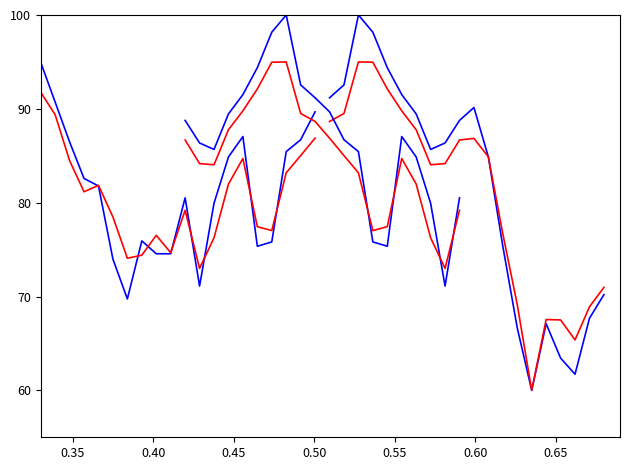

Reading left to right, what are all the values shown in this chart?

close: 95.0	90.7	86.5	82.6	81.8	74.0	69.7	75.9	74.6	74.6	80.5	71.1	79.9	84.9	87.0	75.4	75.8	85.4	86.7	89.7
close_2: 91.2	92.5	100.0	98.2	94.4	91.5	89.5	85.7	86.4	88.8	90.1	84.9	75.4	66.6	60.0	67.1	63.4	61.7	67.7	70.2
vwap: 91.8	89.4	84.5	81.2	81.8	78.5	74.1	74.4	76.5	74.7	79.2	73.0	76.3	82.0	84.7	77.4	77.0	83.2	85.0	86.9
vwap_2: 88.7	89.5	95.0	95.0	92.1	89.8	87.8	84.0	84.2	86.7	86.9	84.9	76.7	69.1	60.0	67.5	67.5	65.4	68.9	71.0
close_extra: 88.8	86.4	85.7	89.5	91.5	94.4	98.2	100.0	92.5	91.2	89.7	86.7	85.4	75.8	75.4	87.0	84.9	79.9	71.1	80.5
vwap_extra: 86.7	84.2	84.0	87.8	89.8	92.1	95.0	95.0	89.5	88.7	86.9	85.0	83.2	77.0	77.4	84.7	82.0	76.3	73.0	79.2